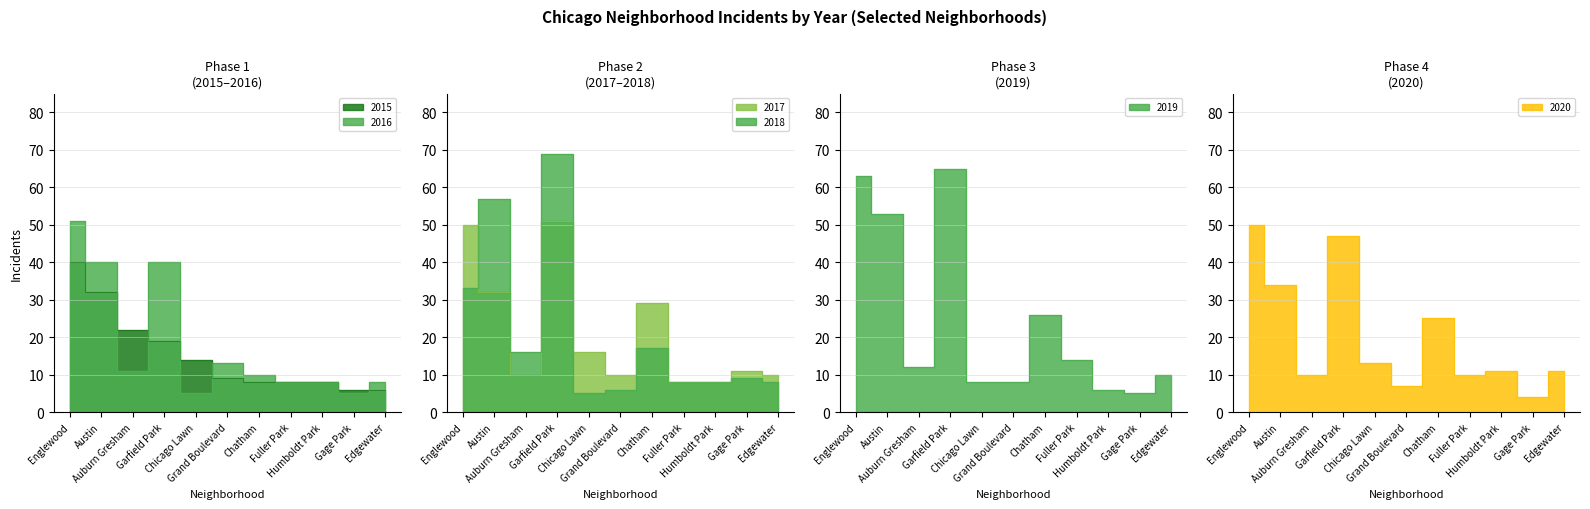

Is the value of 2020 at Chicago Lawn greater than the value of 2019 at Humboldt Park?

Yes